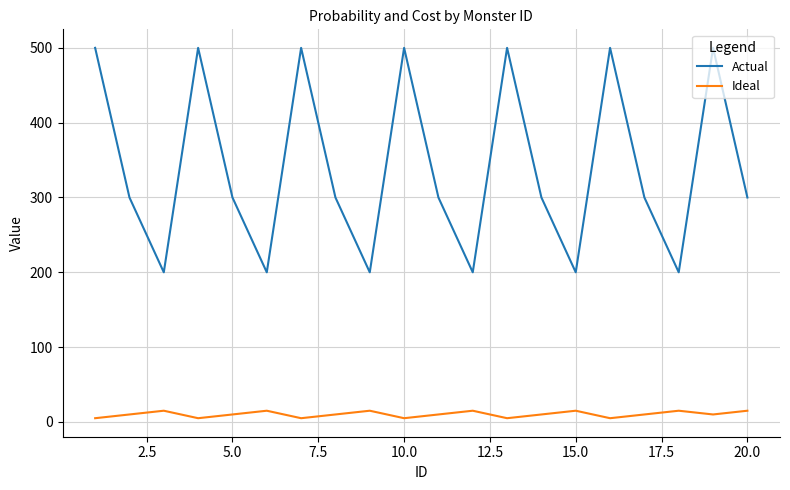

Rank the series by their maximum value, from lowest to highest.

Ideal, Actual